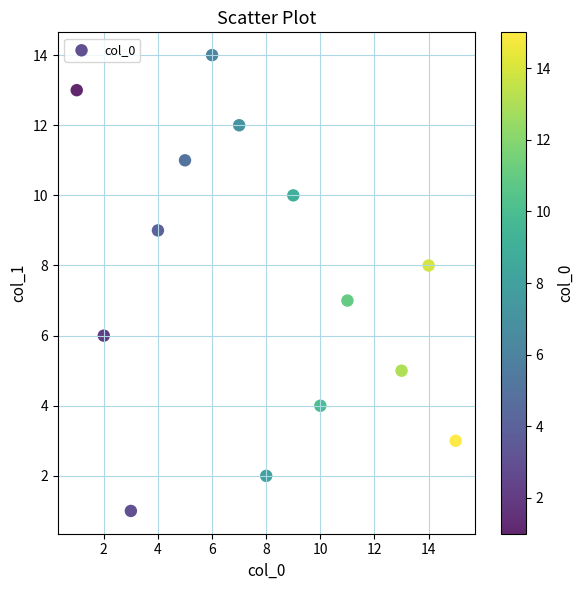

What is the range of Y values (max minus min)?

13